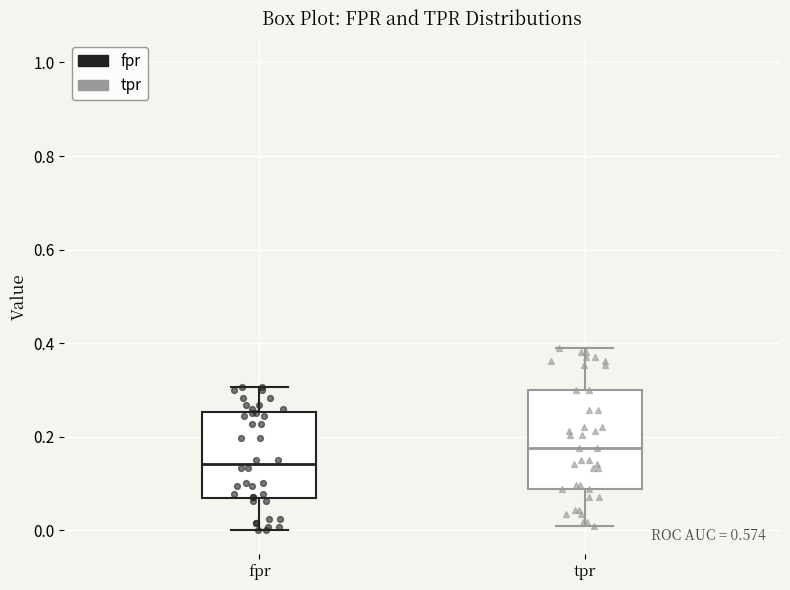

Where does the lower whisker of the box for fpr end on the y-axis? The values are not printed on the chart, so give them approximately, as read against the axis.

0.00